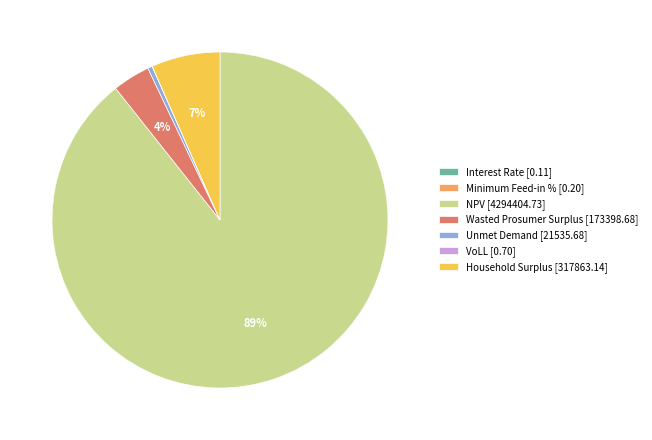

To the nearest percent, what percentage of the pie is NPV [4294404.73]?

89%